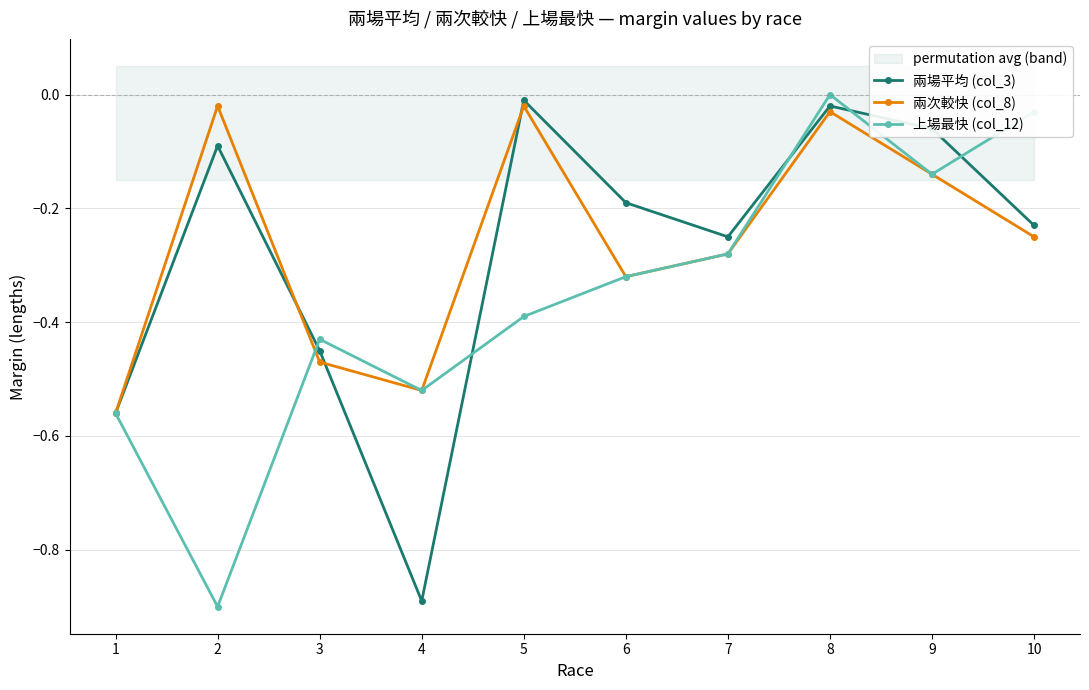

Reading left to right, what are all the values shown in this chart?

兩場平均 (col_3): 1=-0.6	2=-0.1	3=-0.5	4=-0.9	5=-0.0	6=-0.2	7=-0.2	8=-0.0	9=-0.1	10=-0.2
兩次較快 (col_8): 1=-0.6	2=-0.0	3=-0.5	4=-0.5	5=-0.0	6=-0.3	7=-0.3	8=-0.0	9=-0.1	10=-0.2
上場最快 (col_12): 1=-0.6	2=-0.9	3=-0.4	4=-0.5	5=-0.4	6=-0.3	7=-0.3	8=0.0	9=-0.1	10=-0.0